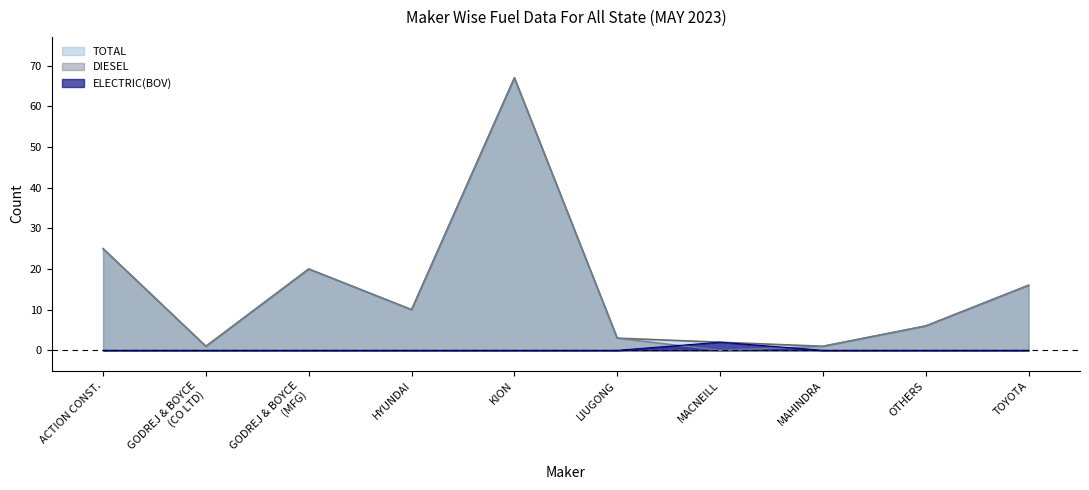

True or false: DIESEL has more than 0 interior local peaks.

True